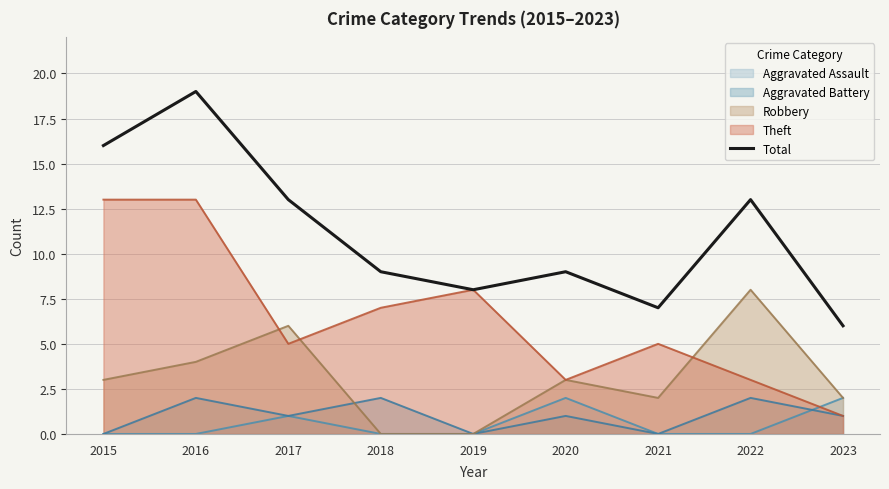

What is the change in value from 2019 to 2021?

-1